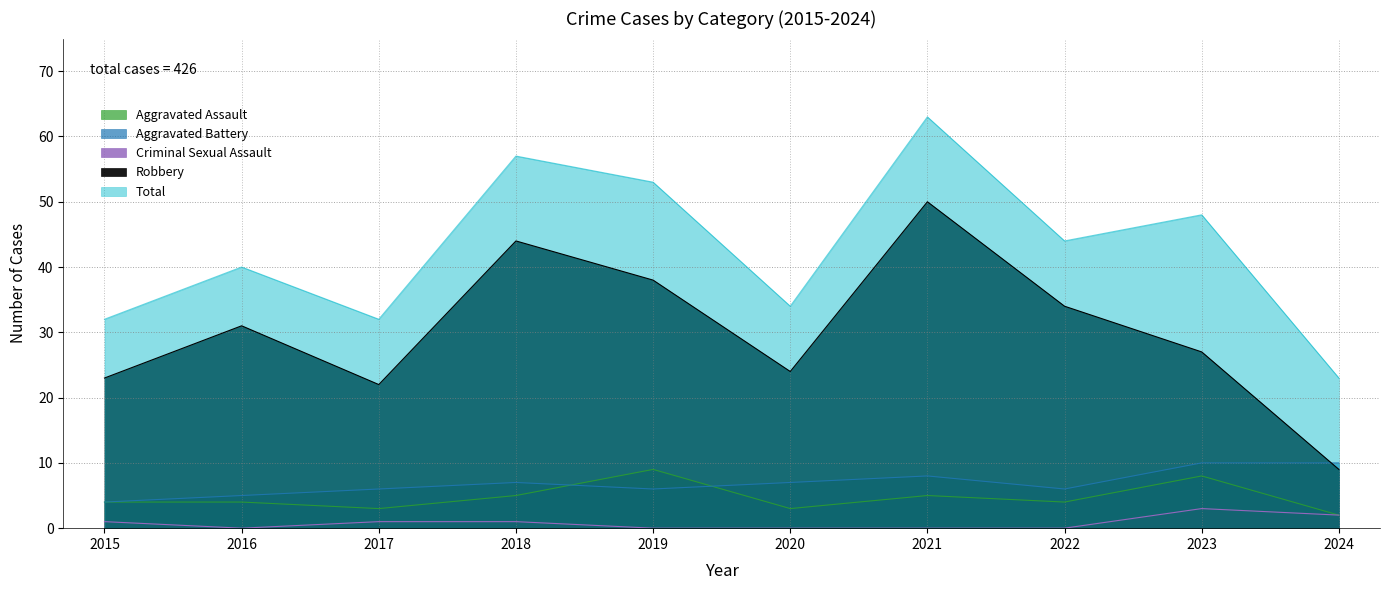

What is the difference between the maximum and minimum values in the Robbery series?

41